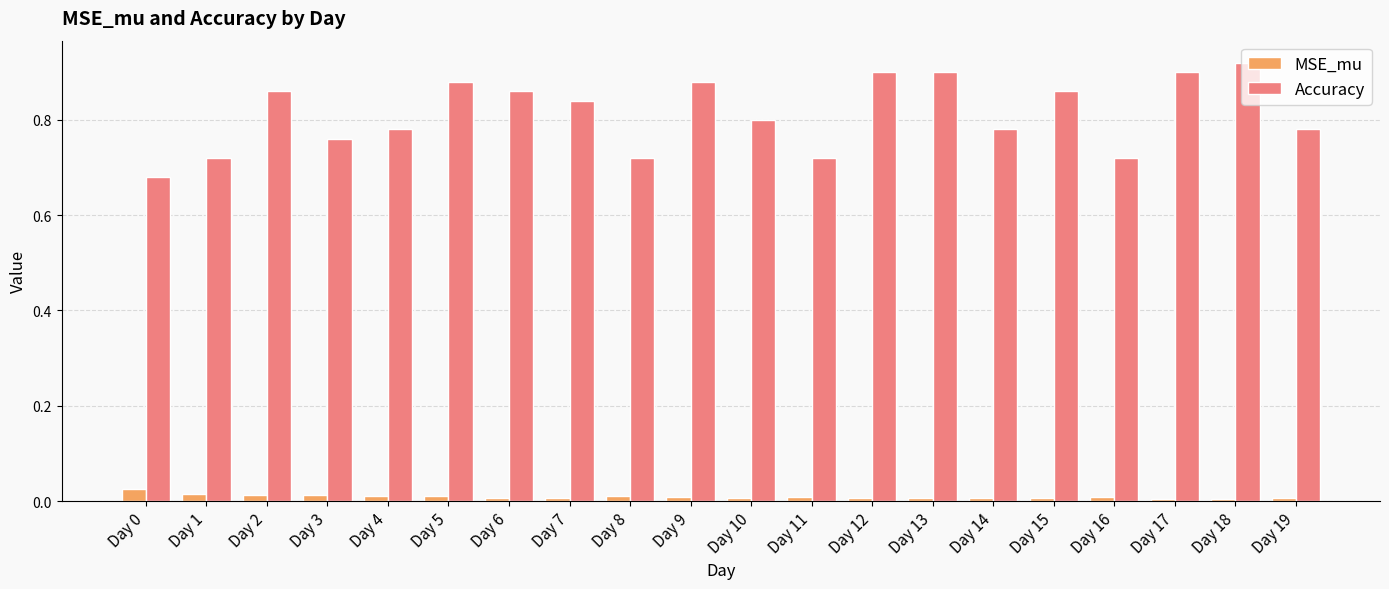

Count the Accuracy values in the range 0 to 1.

20